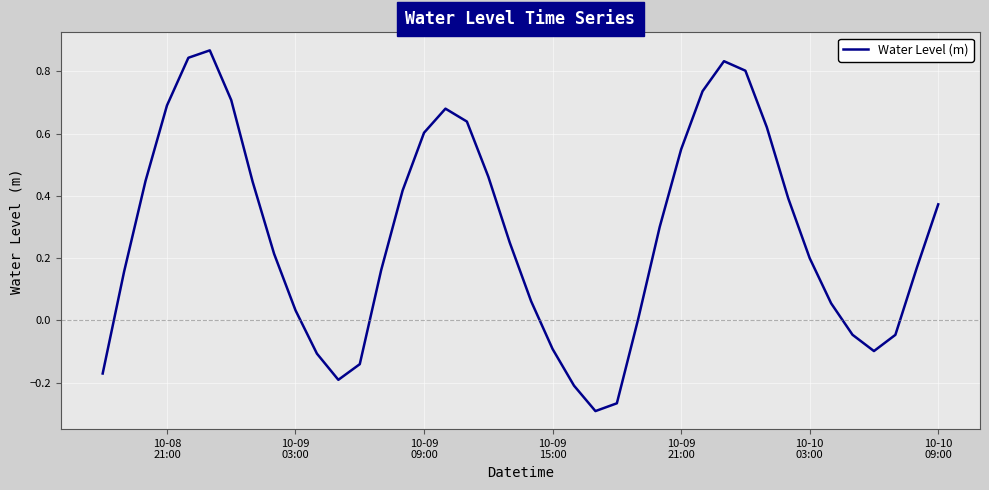

Does the chart display data point markers on the line(s)?

No